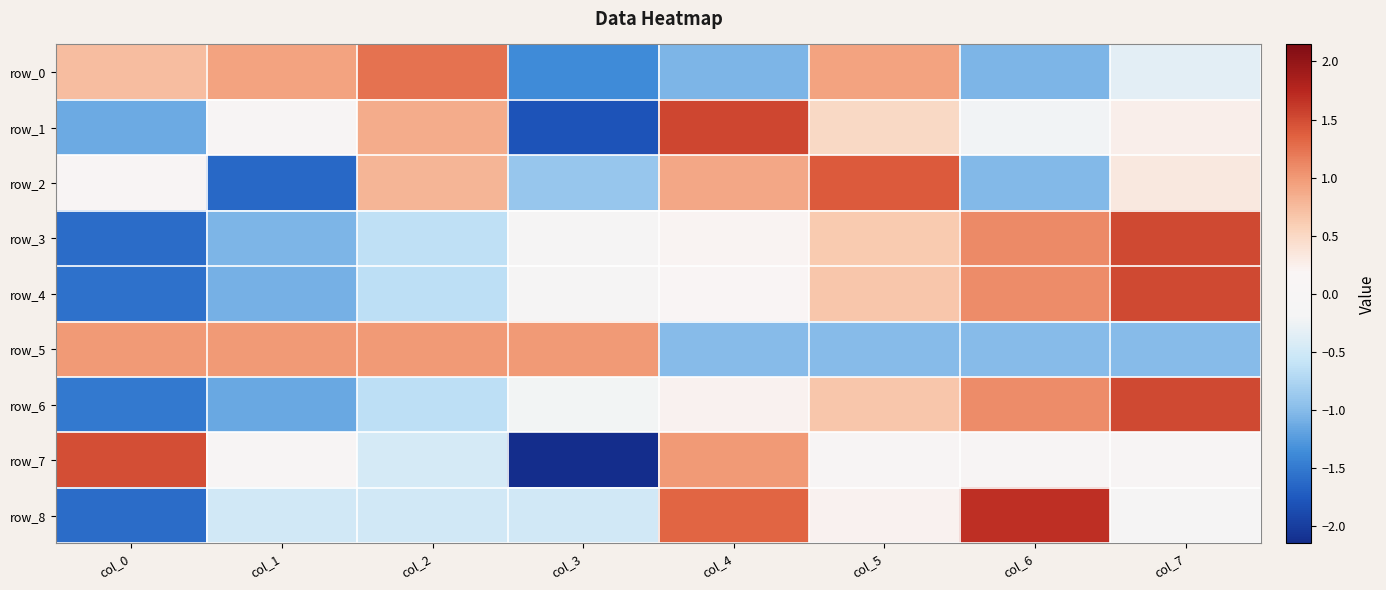

How many values in the row_1 series exceed 0?

5